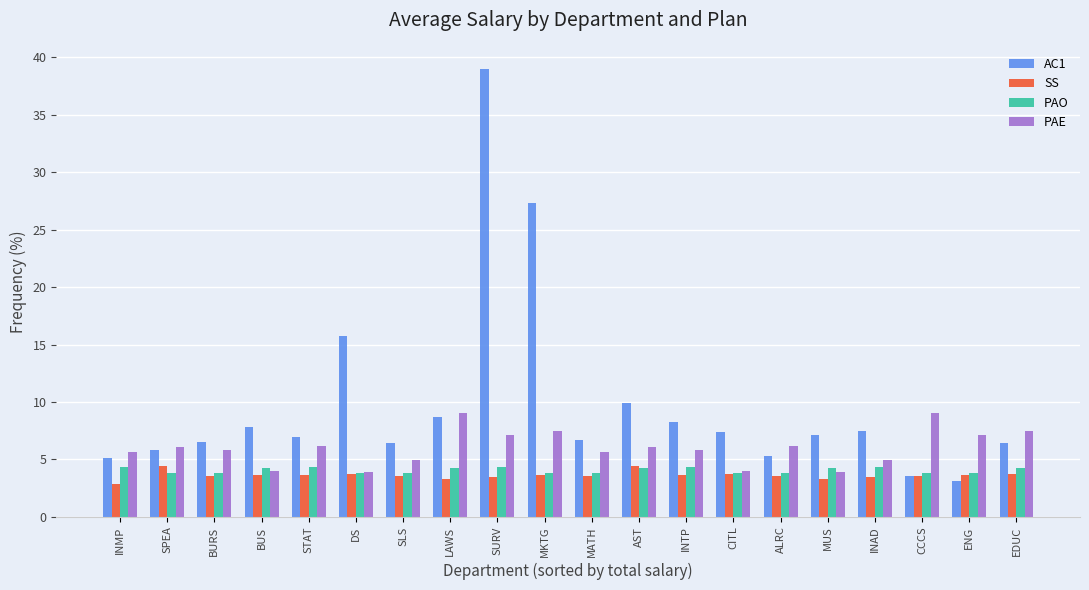

What is the spread (max minus min) of values at INAD?

4.0